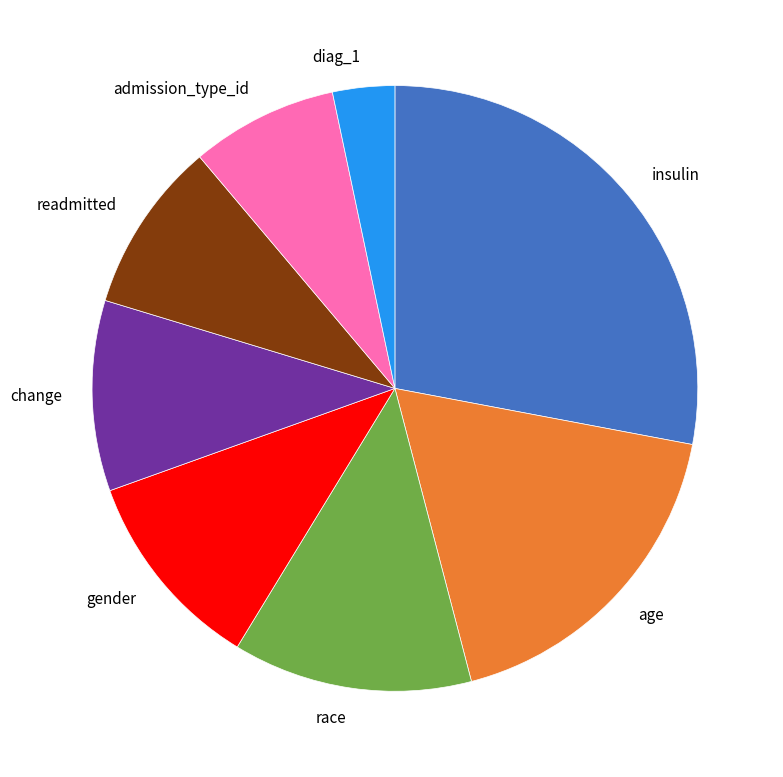

Which has a higher value, change or race?

race